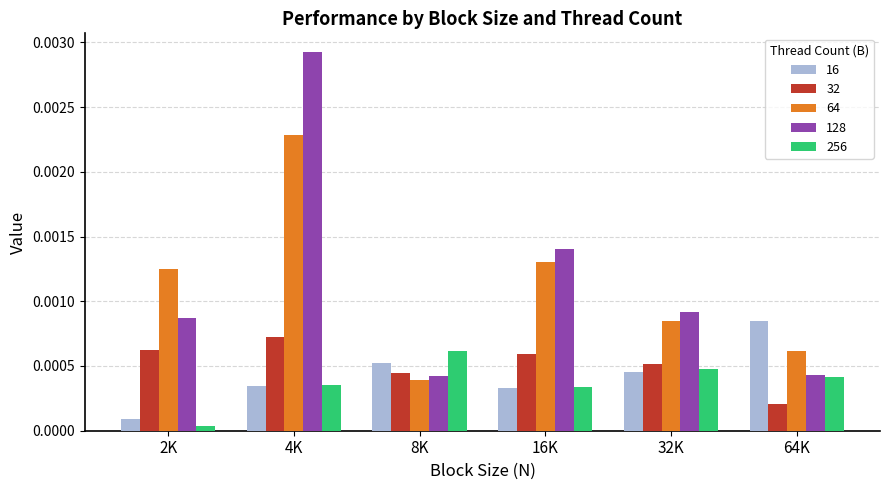

How many series are shown in this chart?

5